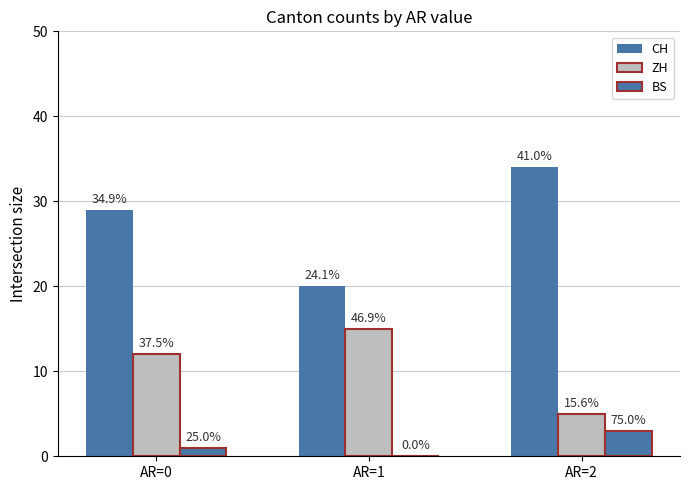

At AR=2, list the series in order from smallest to largest.

BS, ZH, CH